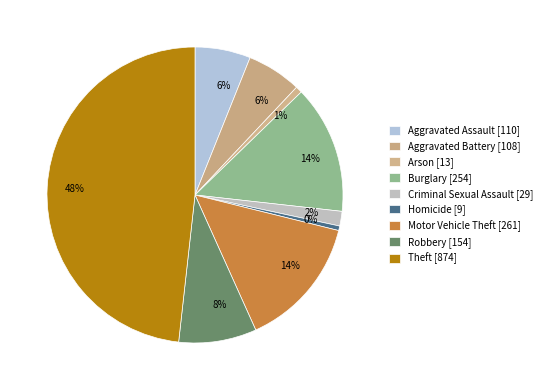

To the nearest percent, what percentage of the pie is Theft?

48%